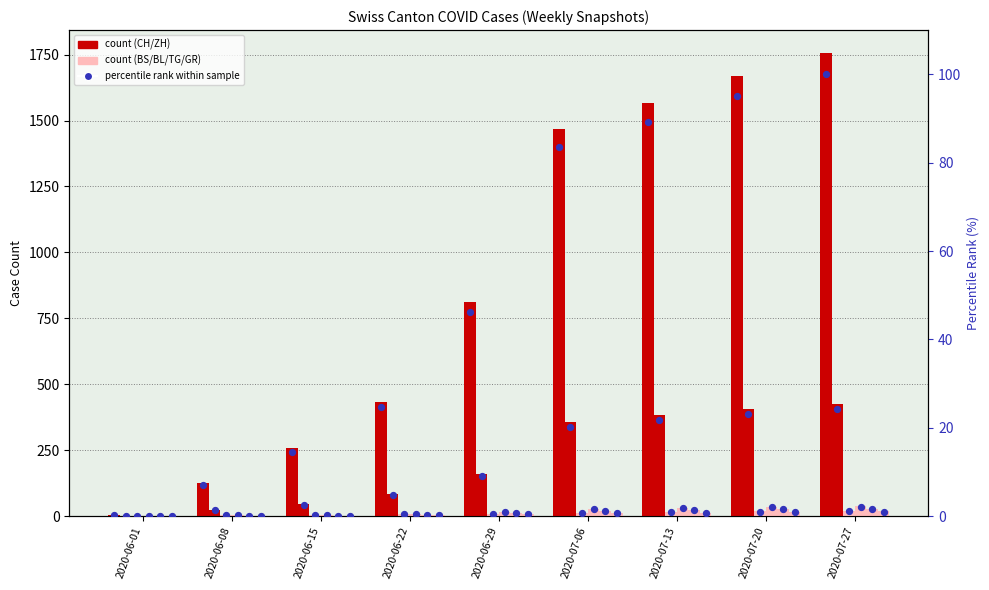

Which series contains the highest Y value?

CH